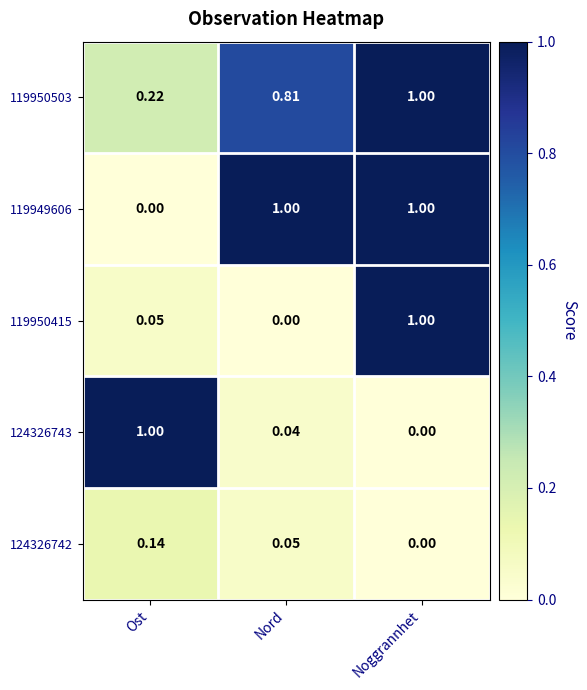

At which label does 124326743 reach its minimum?

Noggrannhet